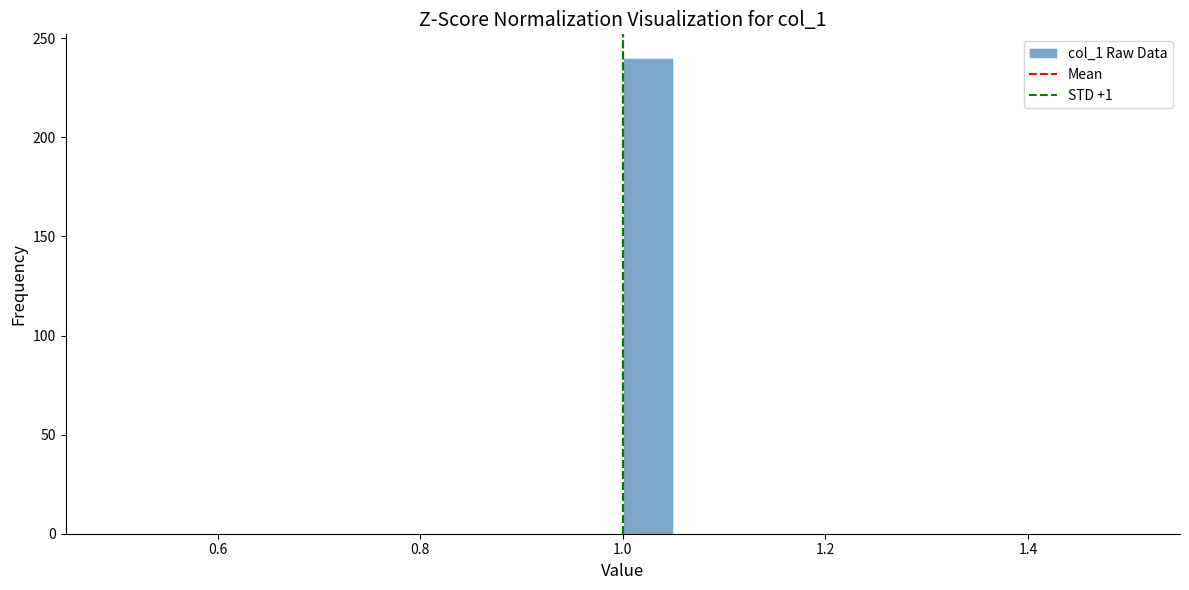

Around what value on the x-axis is the tallest bar? Give the approximate position of its centre, as read against the axis.

1.02